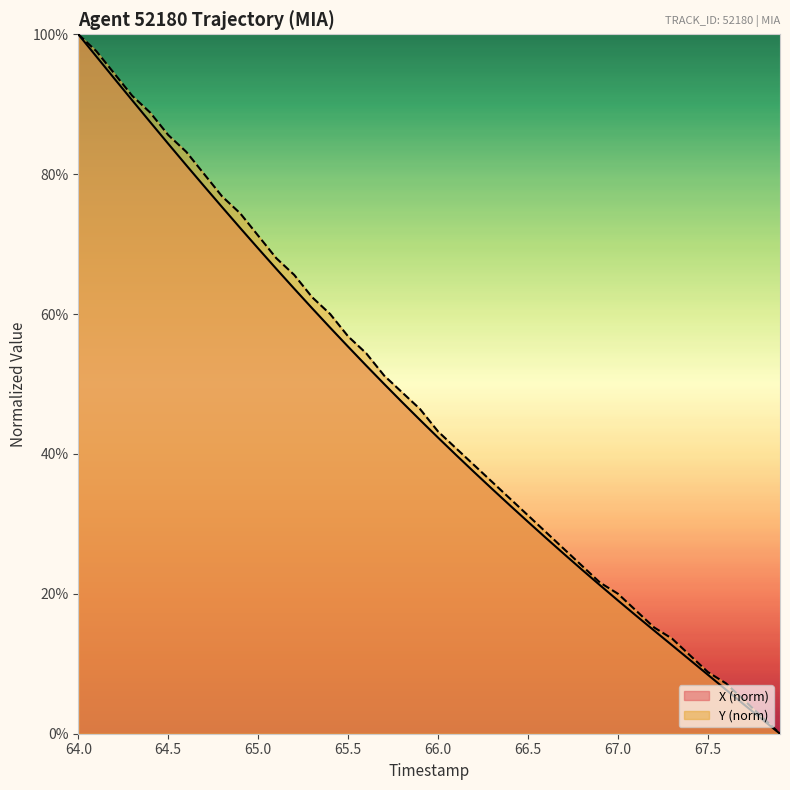

List the series in order of their peak value, lowest first.

X, Y